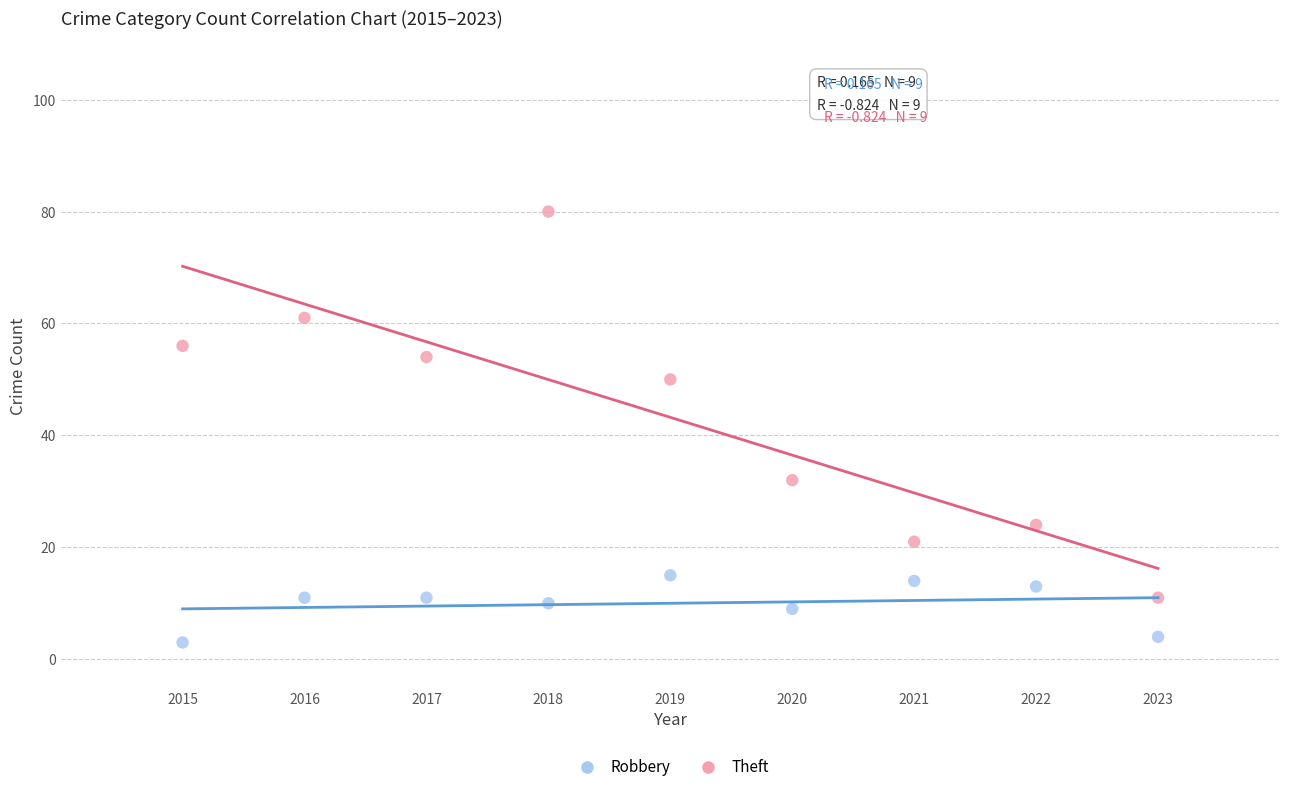

Which series has the widest spread of Y values?

Theft